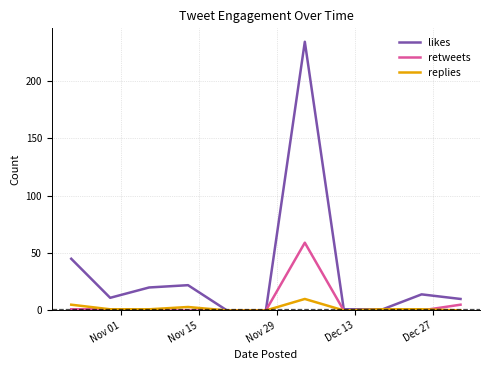

Which series has the largest total across all categories?

likes